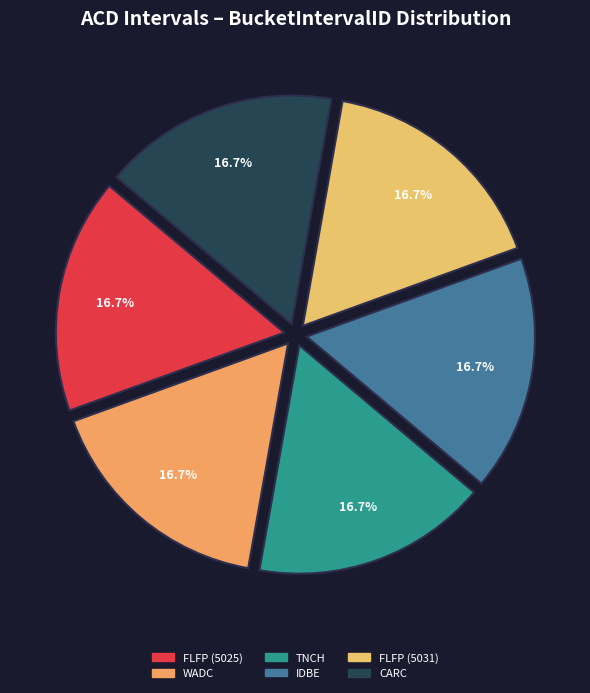

Combined, do FLFP (5025) and FLFP (5031) account for over 50%?

No